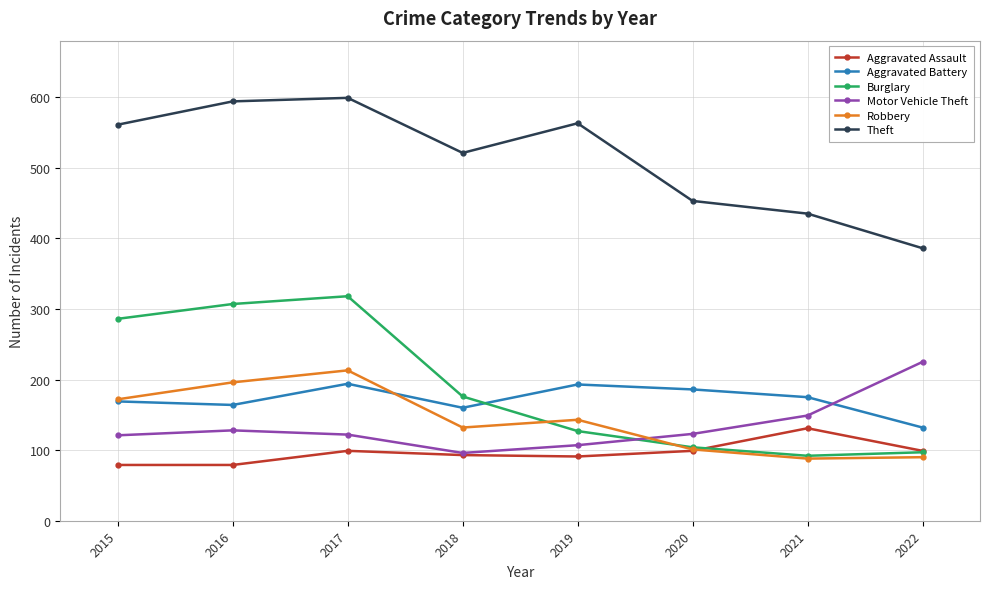

How many values in the Burglary series are below 176?

4